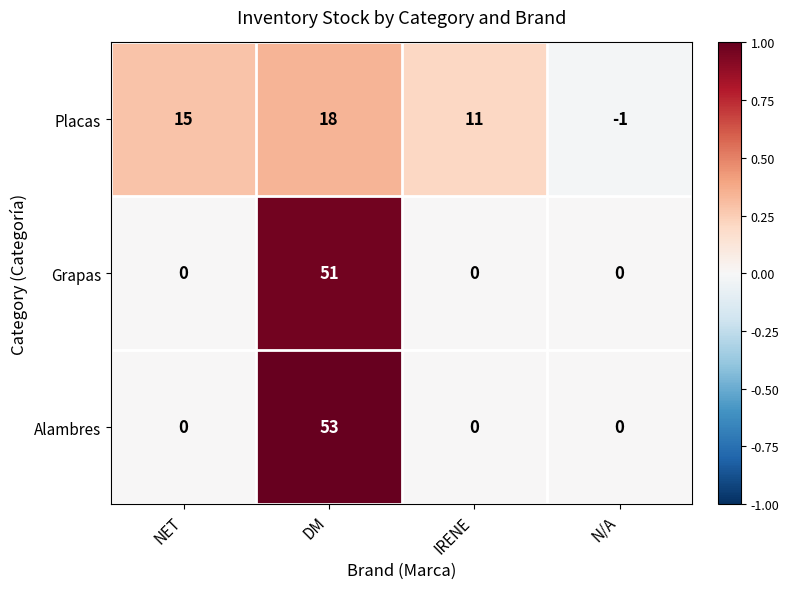

List the series in order of their overall mean, highest first.

Alambres, Grapas, Placas